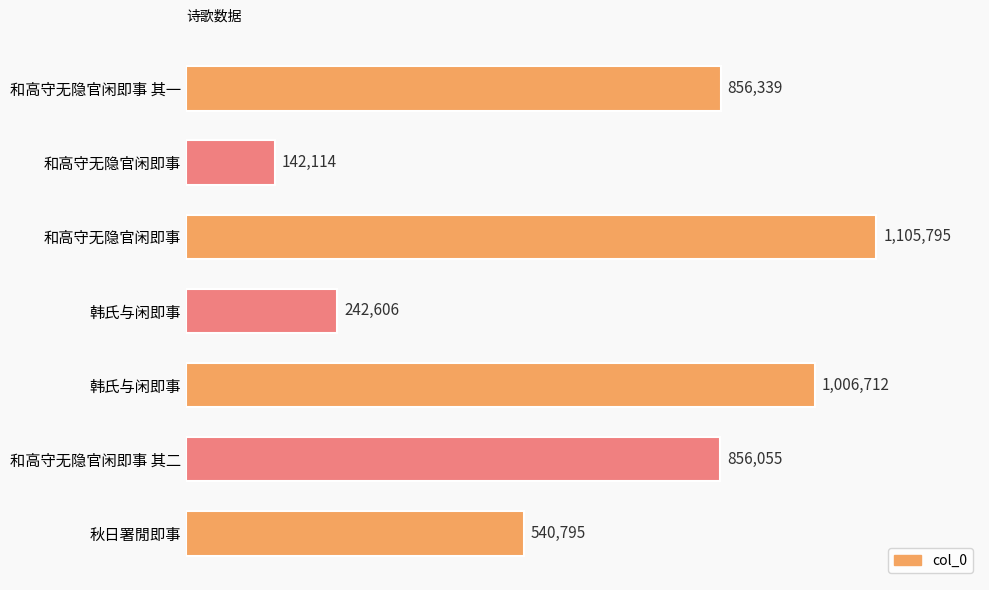

At which label is the value closest to 623954?

秋日署閒即事